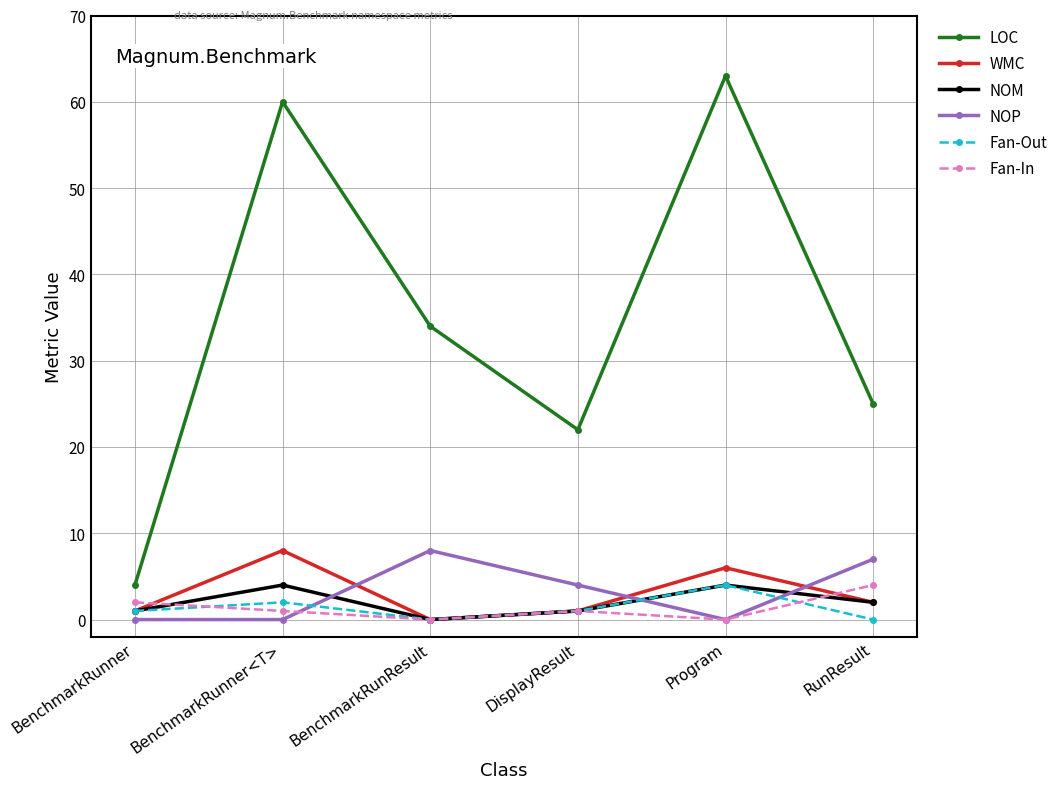

What is the spread (max minus min) of values at RunResult?

25